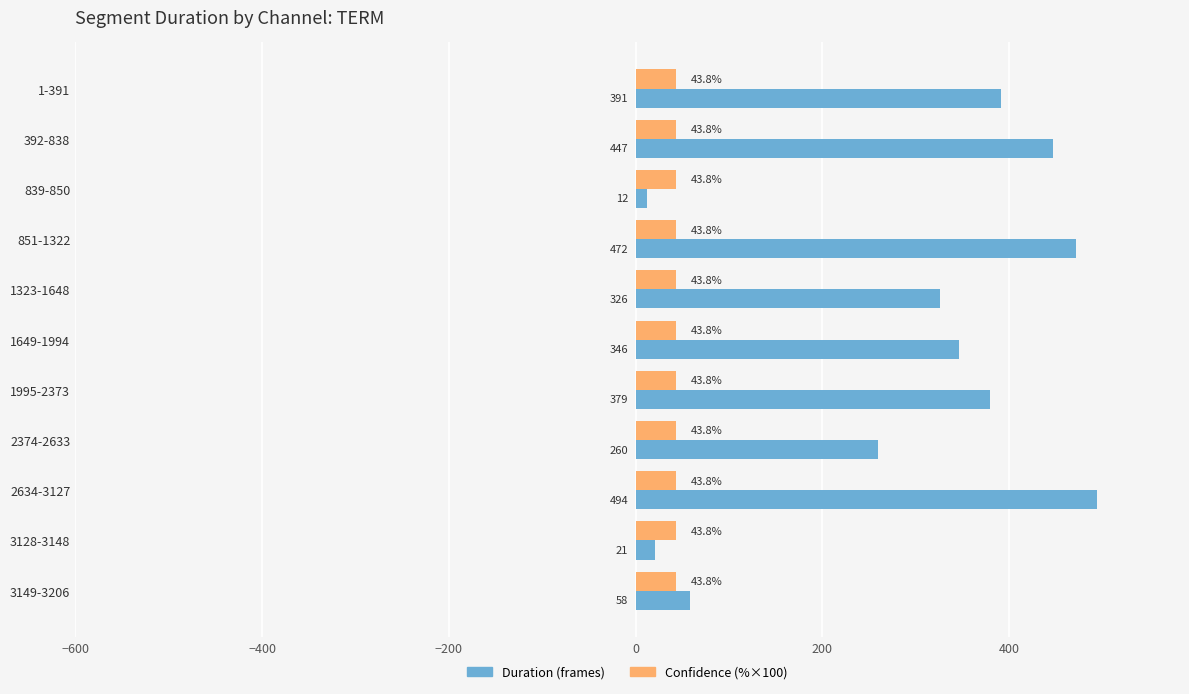

List the labels in order of Duration (frames) value, smallest first.

839-850, 3128-3148, 3149-3206, 2374-2633, 1323-1648, 1649-1994, 1995-2373, 1-391, 392-838, 851-1322, 2634-3127